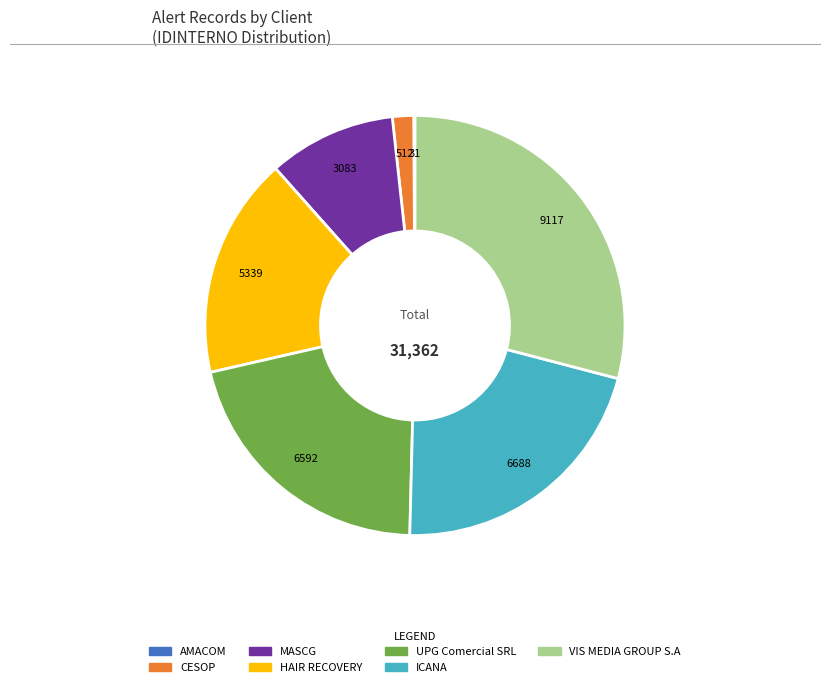

What is the ratio of the value at UPG Comercial SRL to the value at HAIR RECOVERY?

1.2